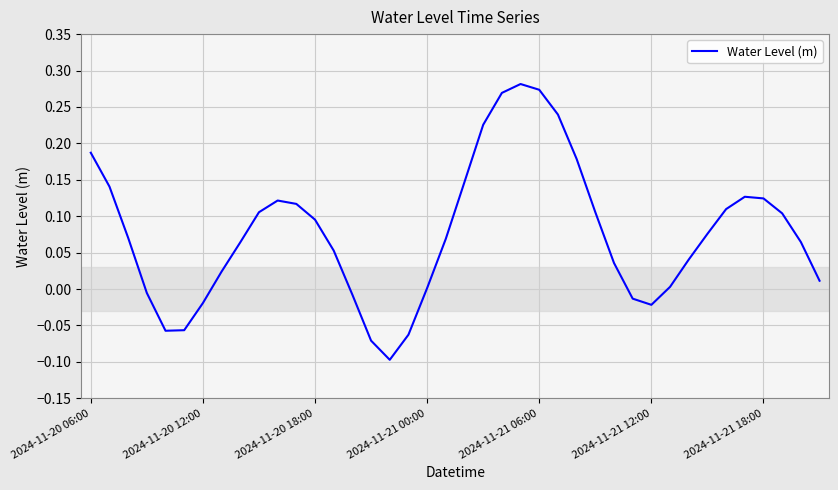

How many lines are shown in the chart?

1